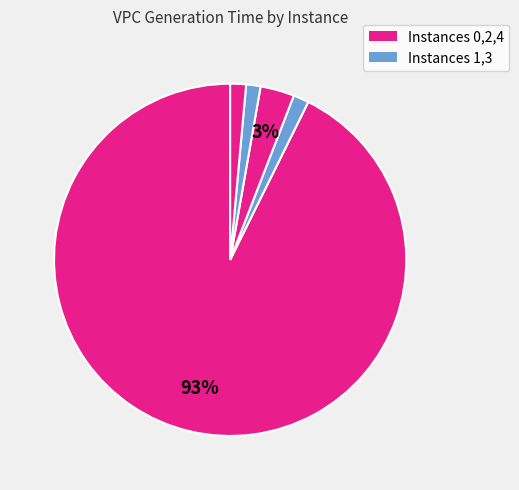

To the nearest percent, what is the average slice percentage?

20%